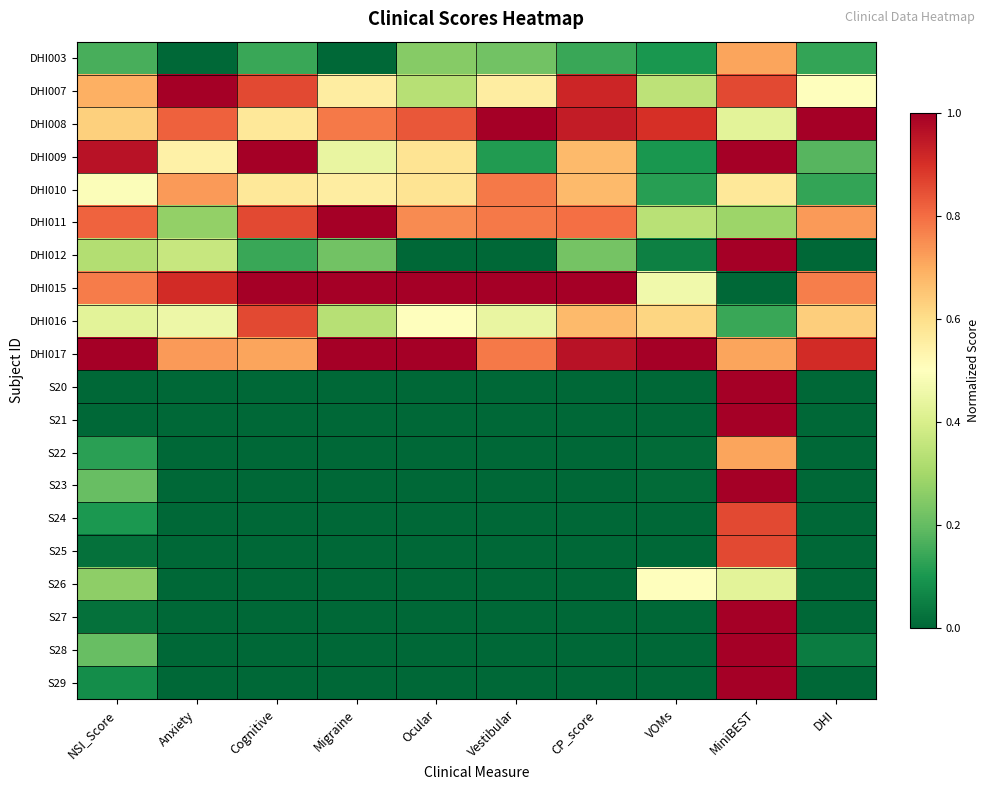

How many distinct data groups are displayed?

20